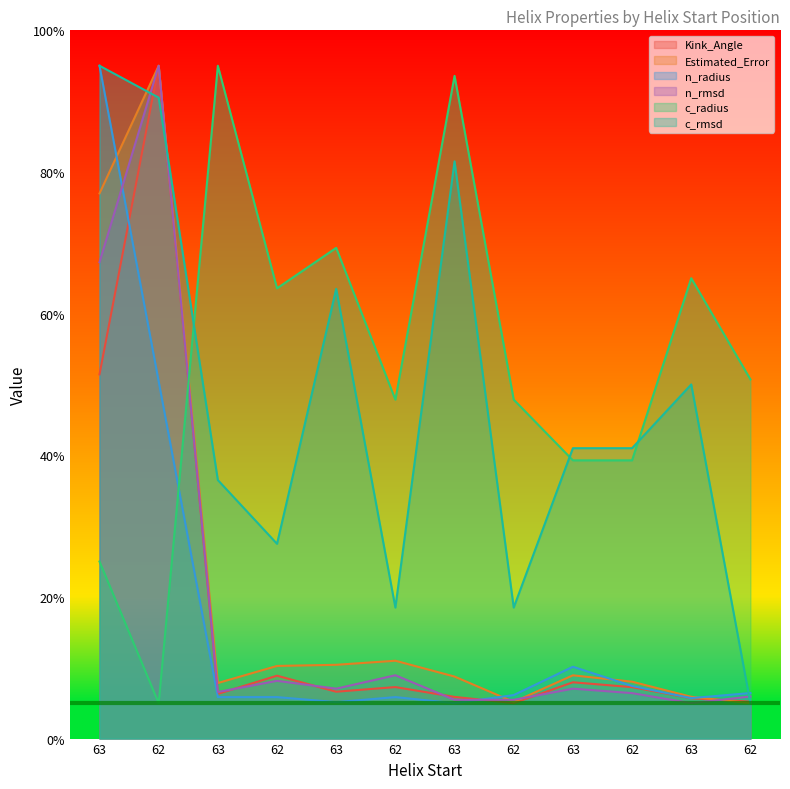

At which category is the sum across all series the highest?

62